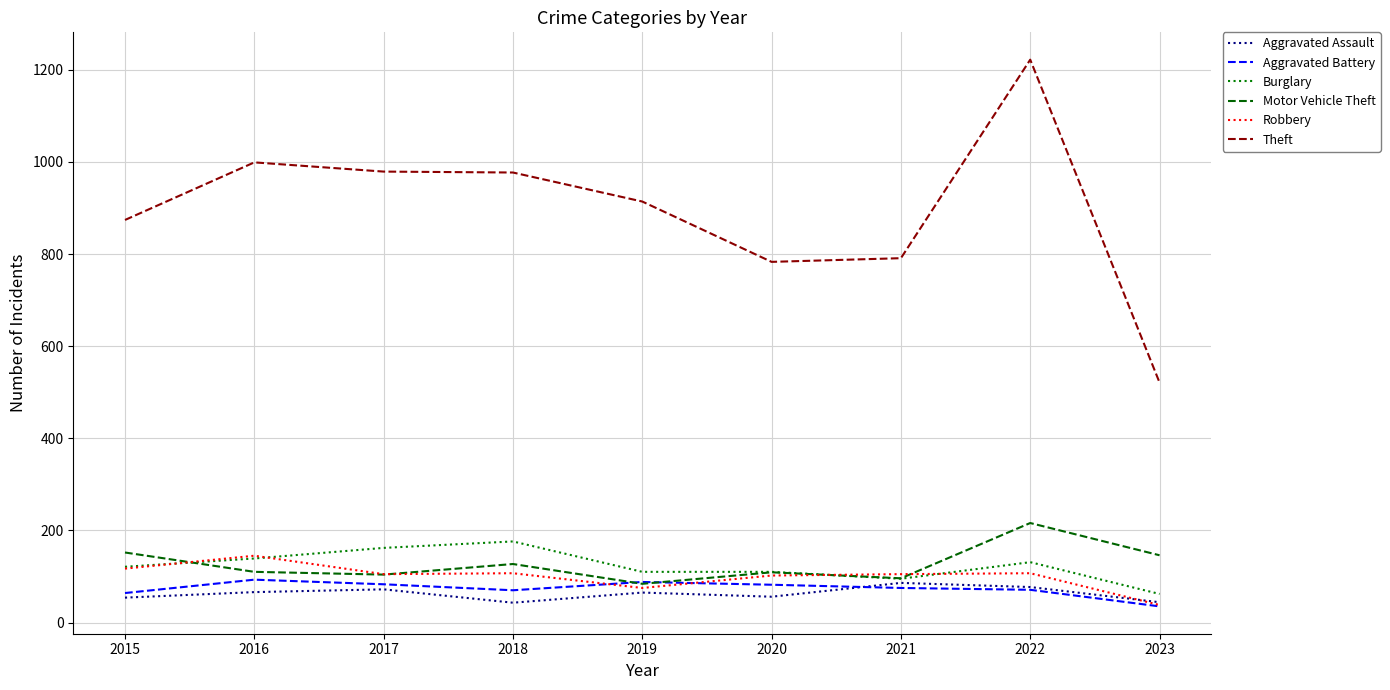

True or false: Burglary and Aggravated Battery cross at least once.

False